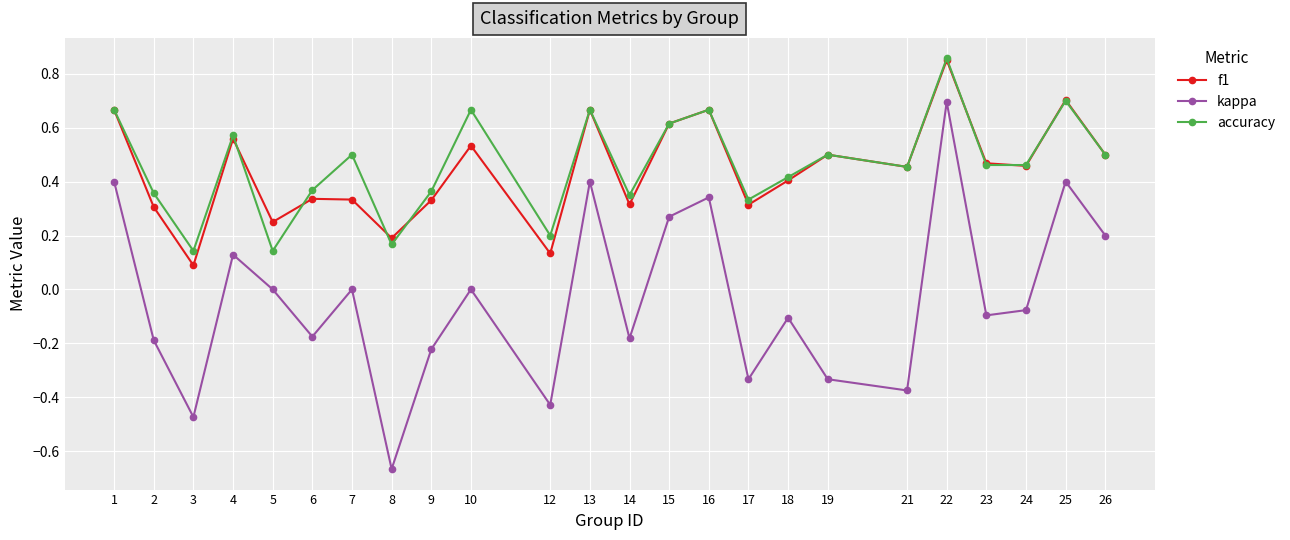

At which category does kappa reach its first local valley?

3